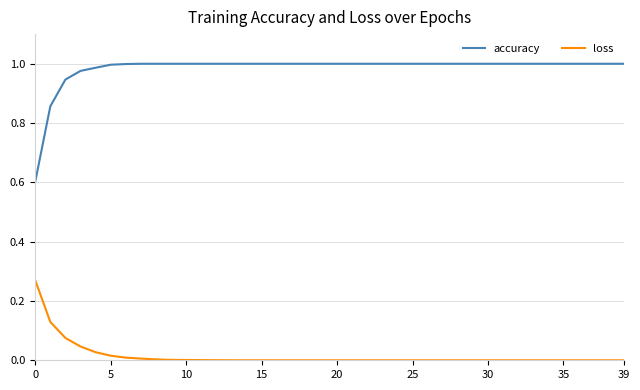

List the series in order of their overall mean, highest first.

accuracy, loss